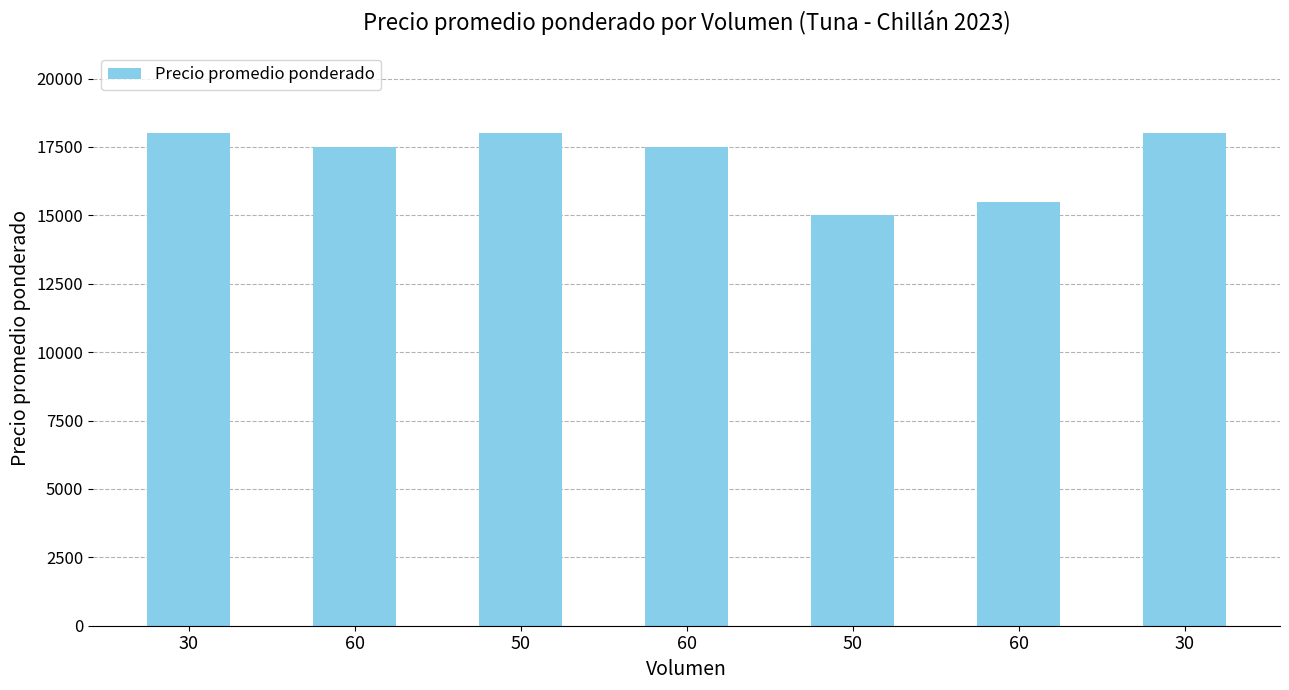

Between 60 and 50, which is larger?

60